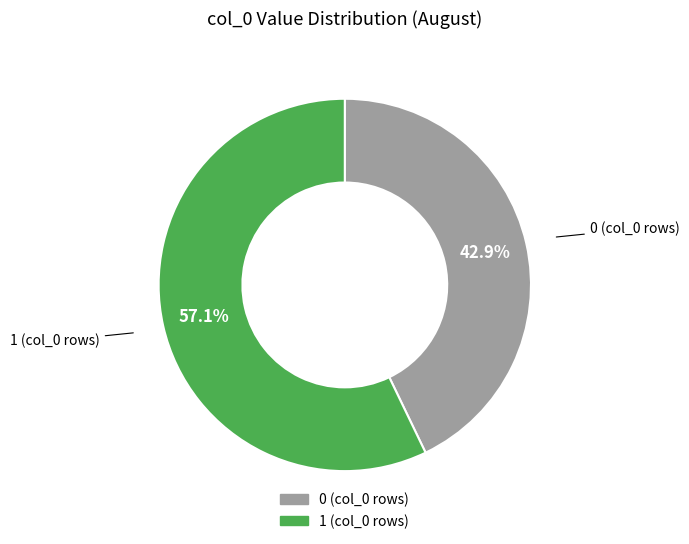

Is there a majority slice in this chart?

Yes